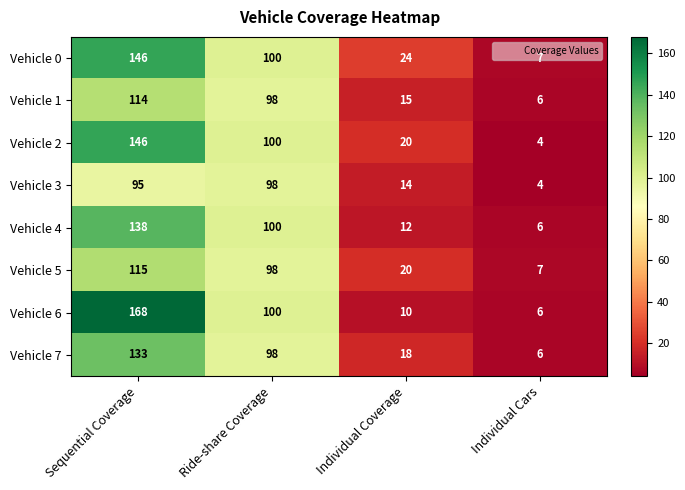

What is the greatest value displayed?

168